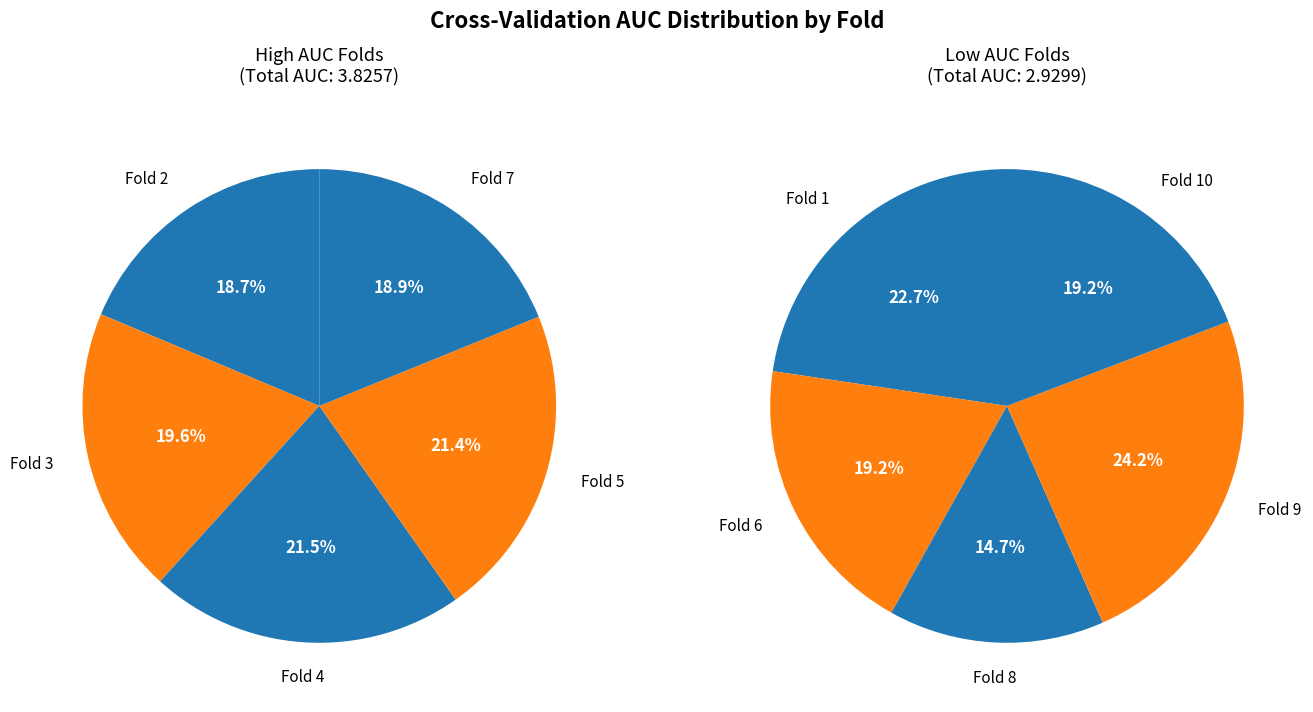

Which slice is the smallest?

8